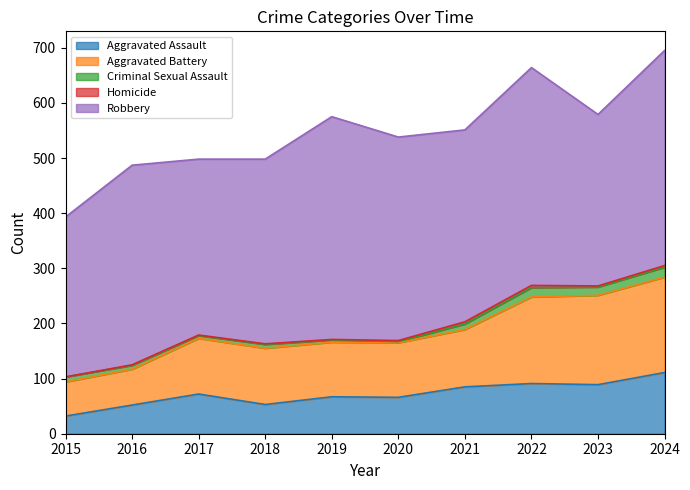

How many data points in Homicide are above 2?

3